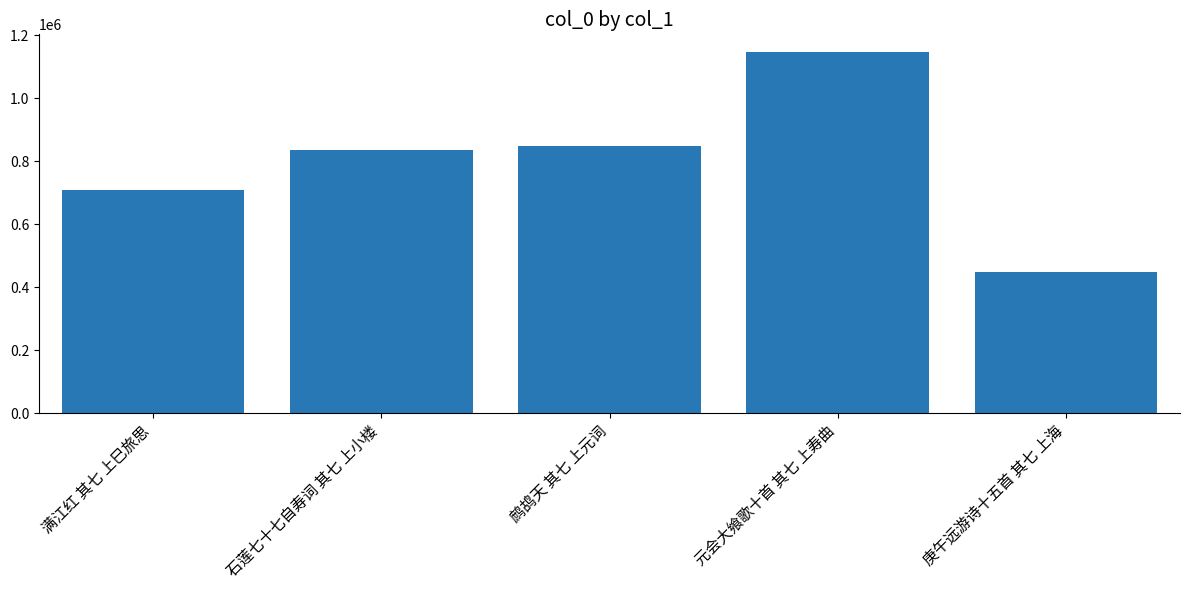

What is the sum of all values?

3983506